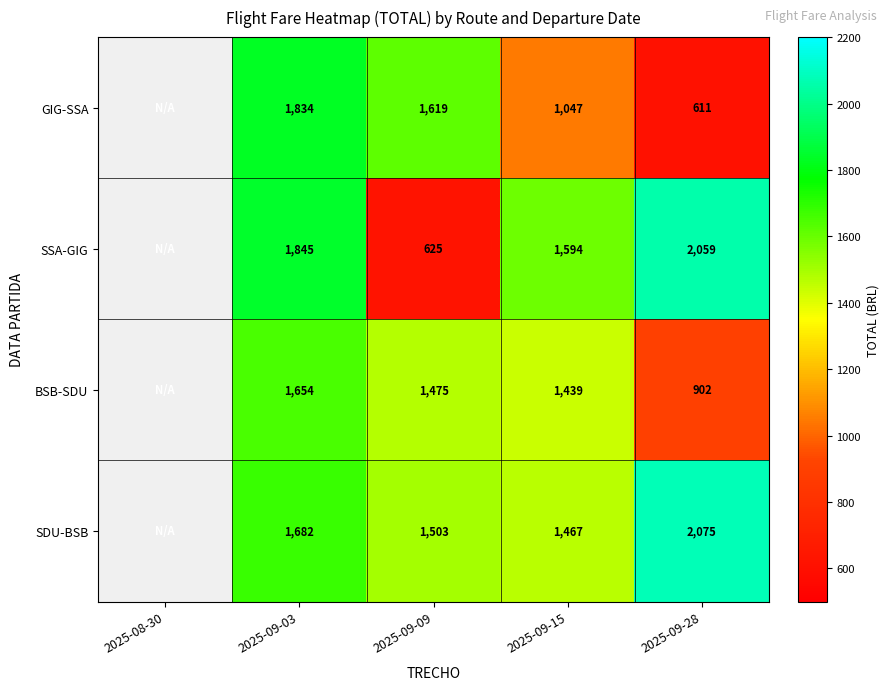

Which series changed the most between 2025-09-03 and 2025-09-09?

SSA-GIG